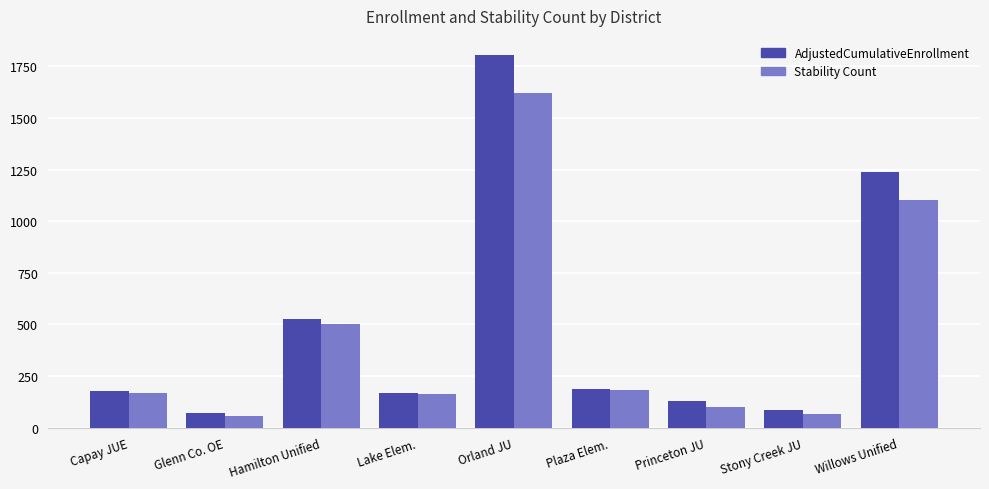

What is the total value across all series at Princeton JU?

228